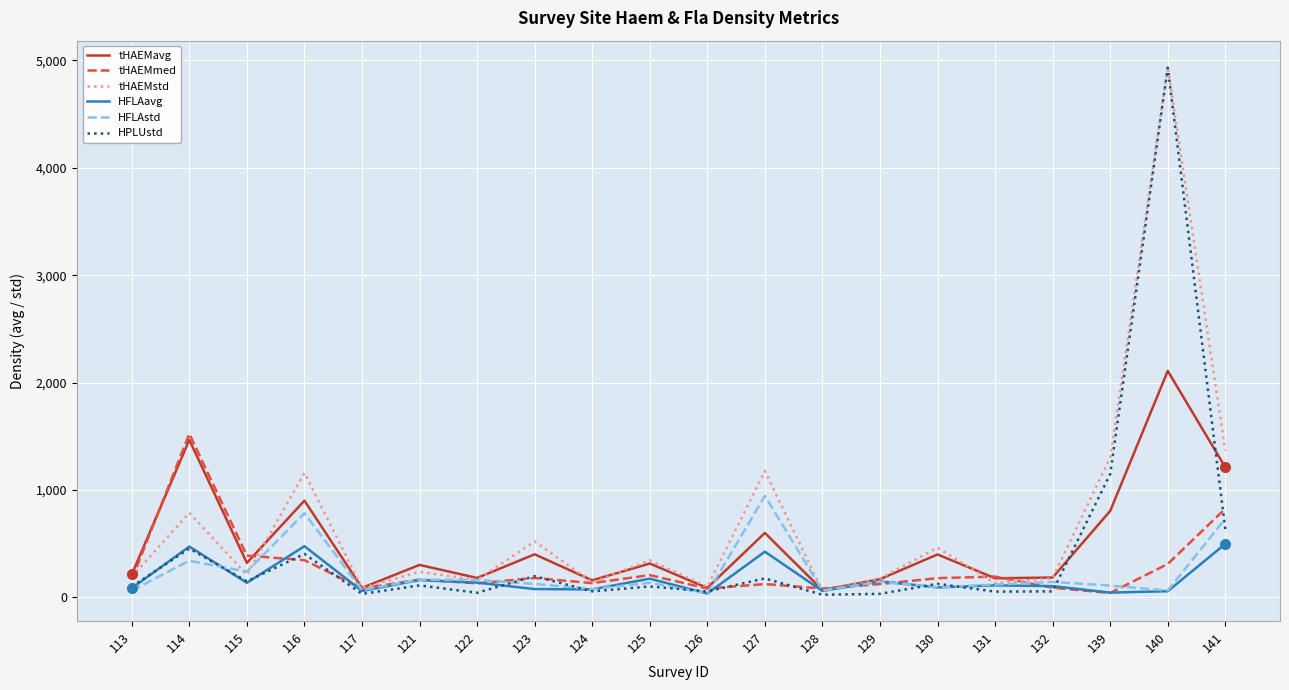

Is this an area chart (filled region under the line)?

No